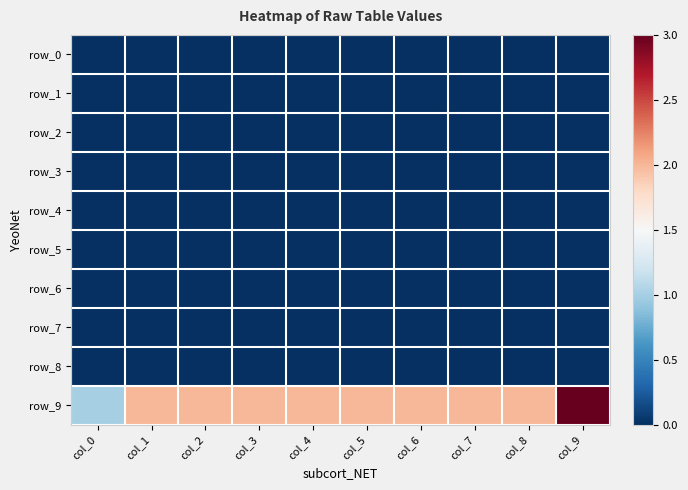

Is it true that row_6 equals 0 at col_1?

True